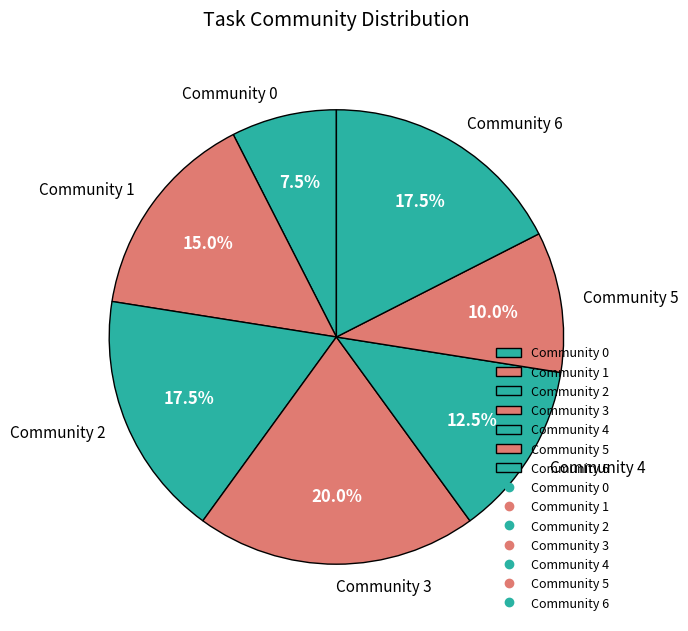

To the nearest percent, what percentage of the pie is Community 3?

20%